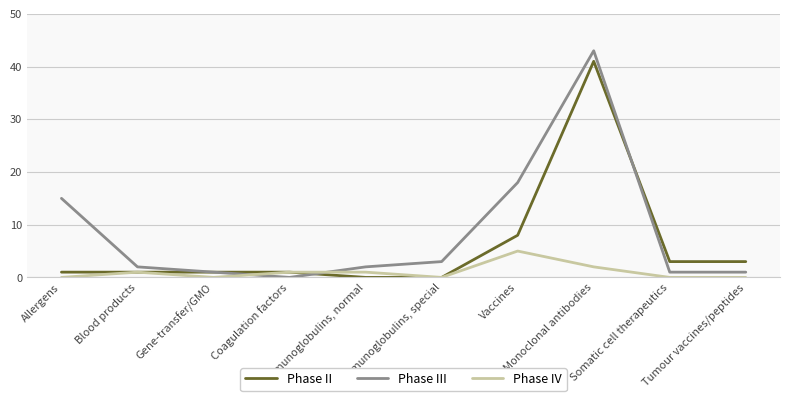

At which category is the sum across all series the highest?

Monoclonal antibodies